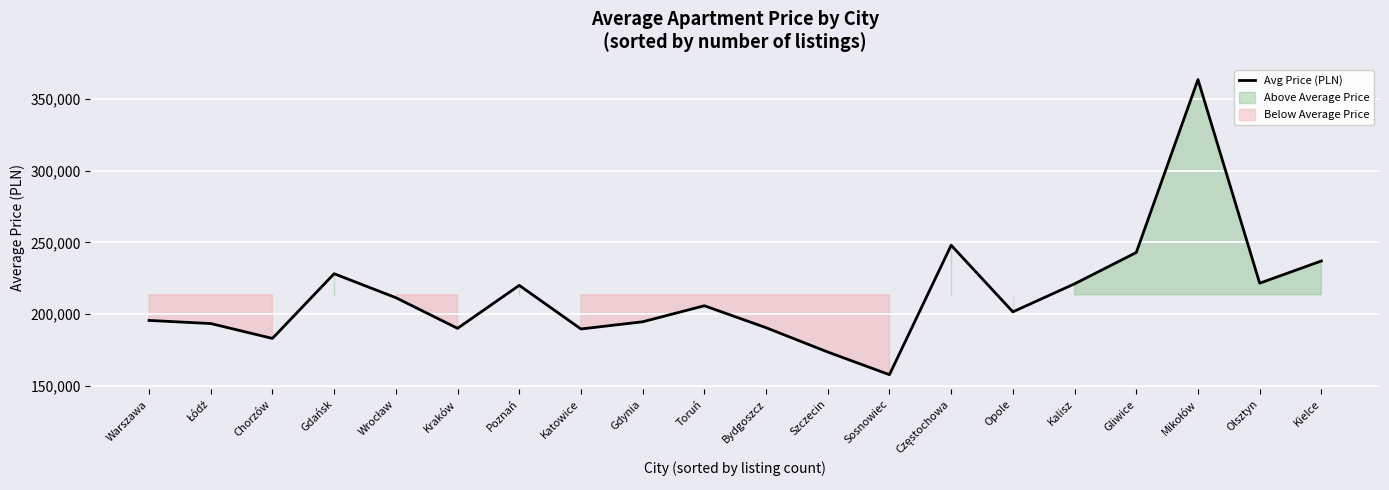

The value of Avg Price (PLN) at Olsztyn is 221641.2. True or false?

True